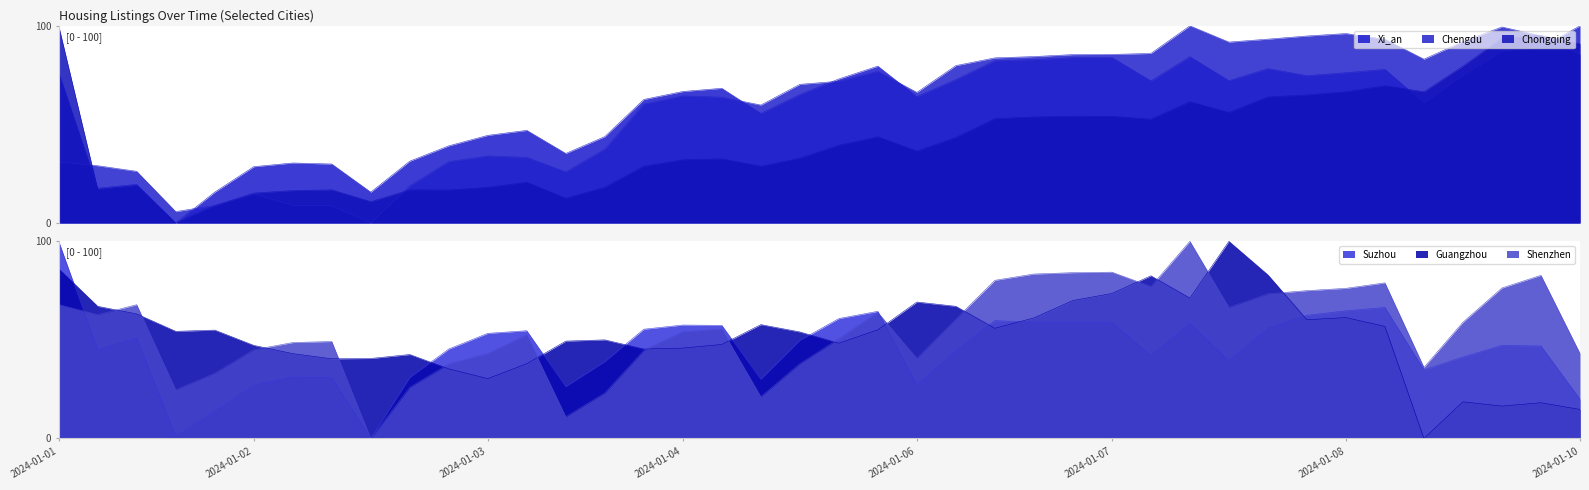

Which series ends up on top after the final intersection of Chengdu and Chongqing?

Chongqing